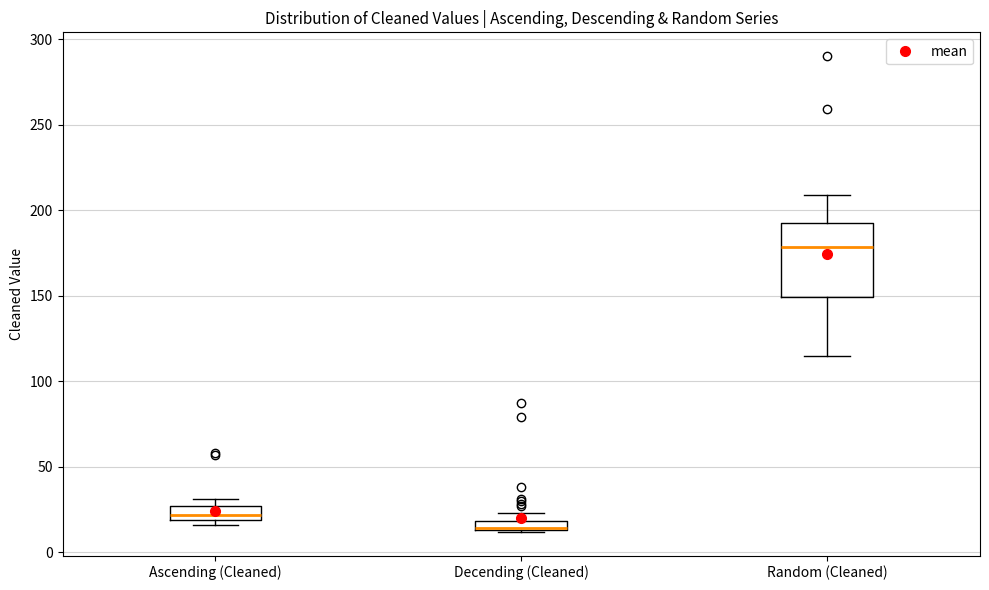

Where is the upper edge of the box for Ascending (Cleaned) on the y-axis? The values are not printed on the chart, so give them approximately, as read against the axis.

25